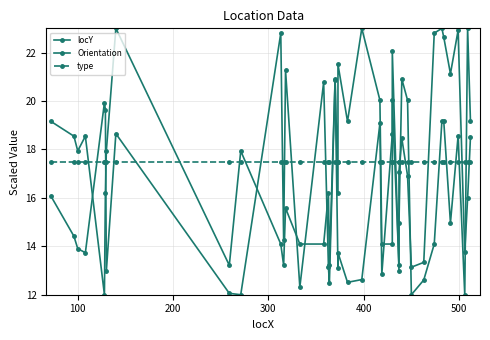

What is the value of the locY point at the 11th from the left?

22.8